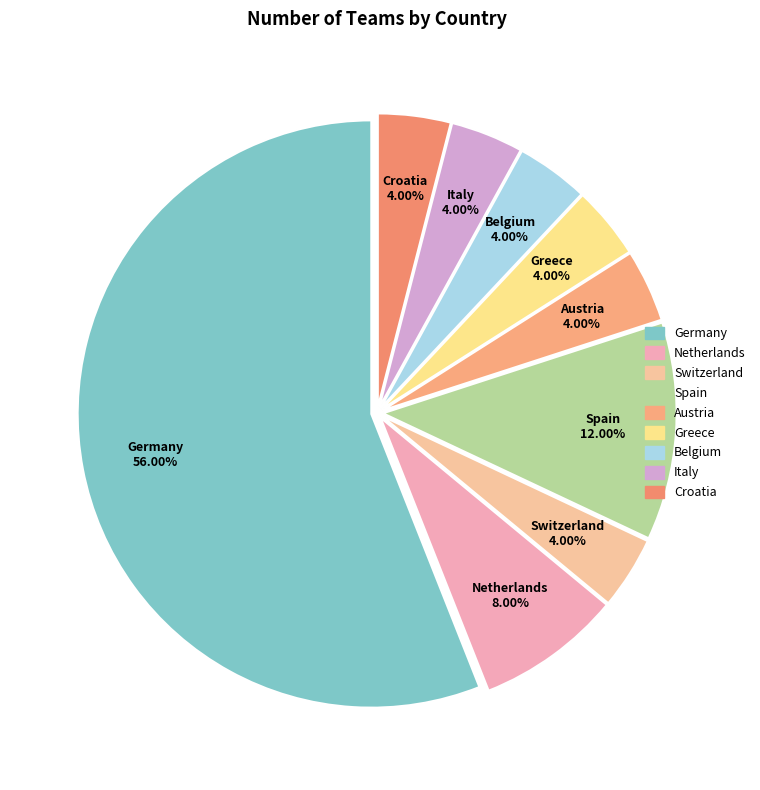

Which category has the biggest portion of the pie?

Germany